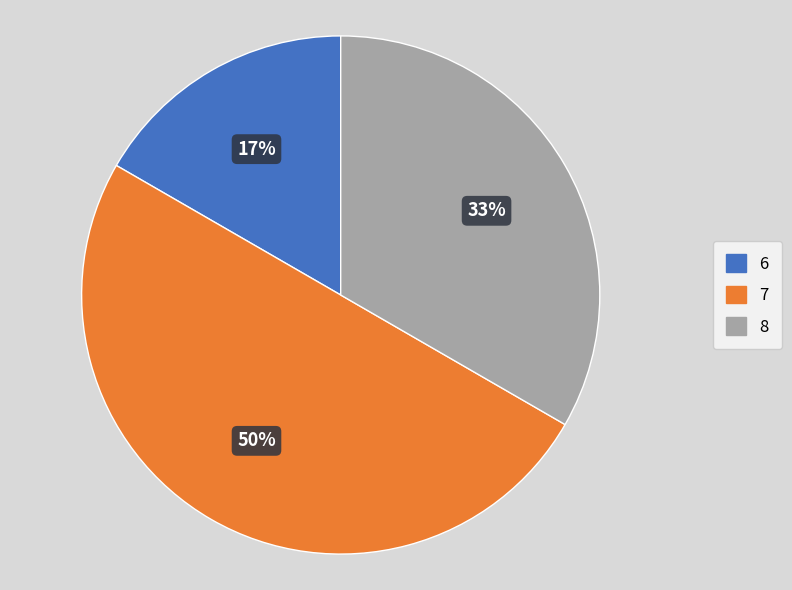

Combined, do 7 and 6 account for over 50%?

Yes